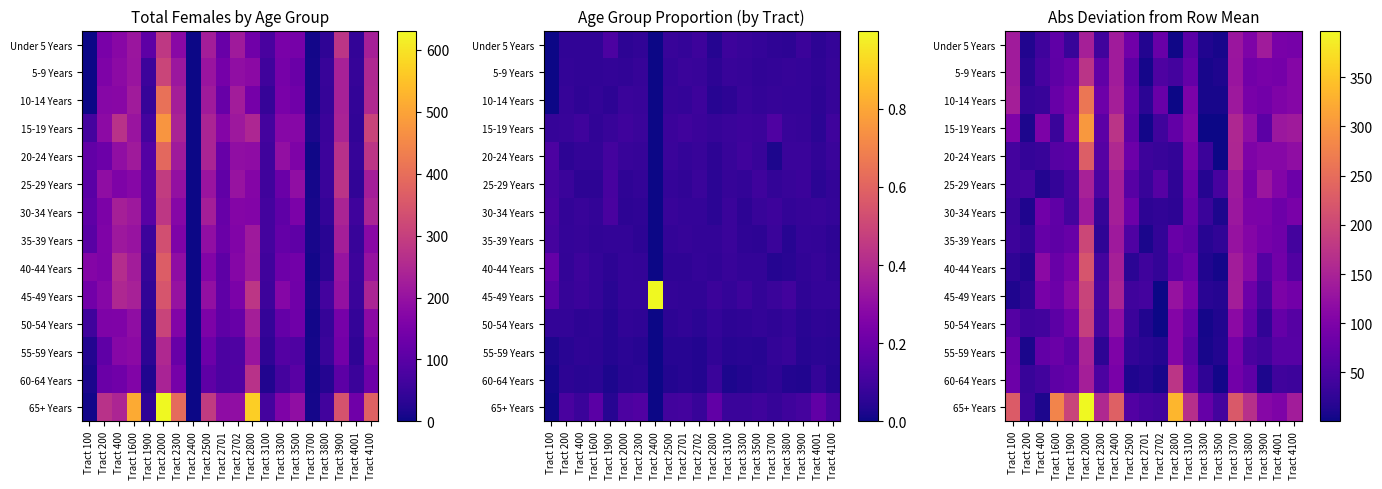

Which series has the widest spread of values?

65+ Years